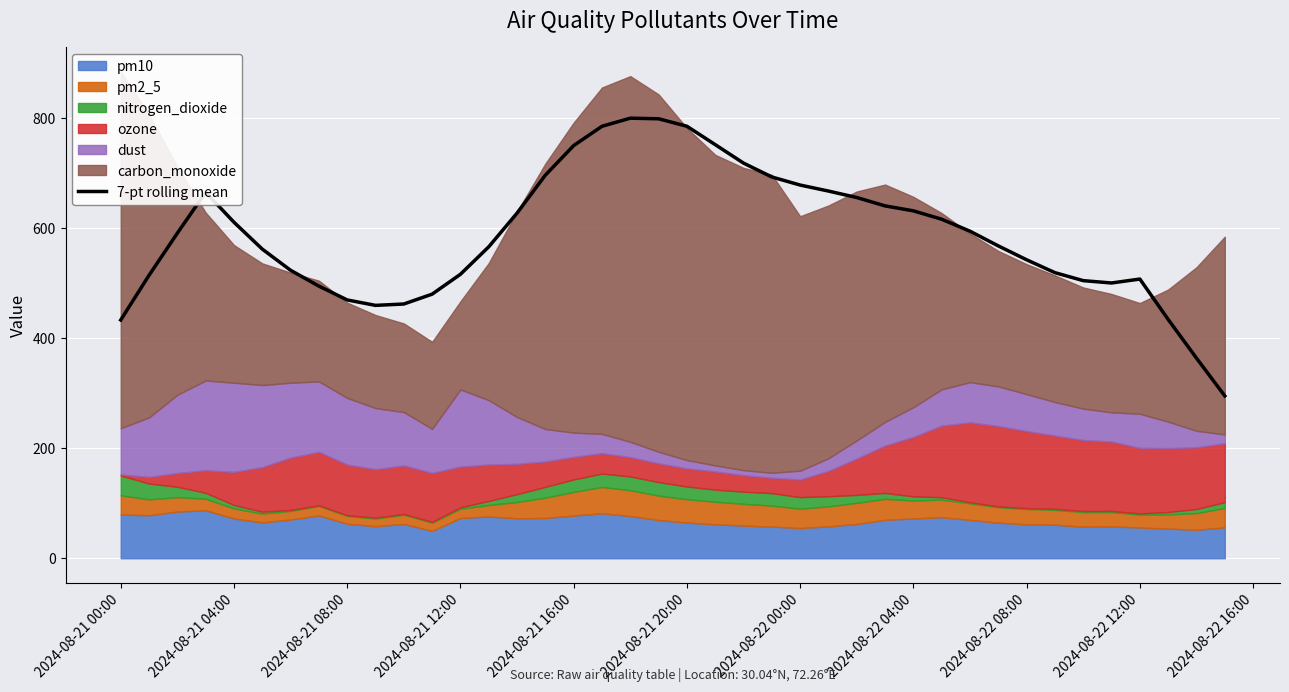

What is the highest value of the 7-pt rolling mean series?

799.2